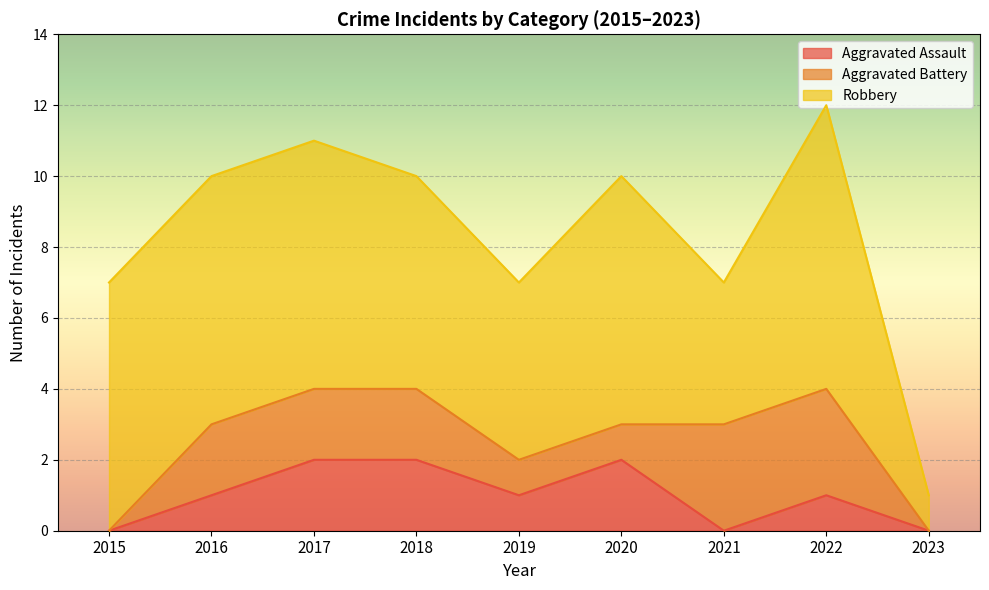

At which label does Aggravated Assault first exceed 1?

2017